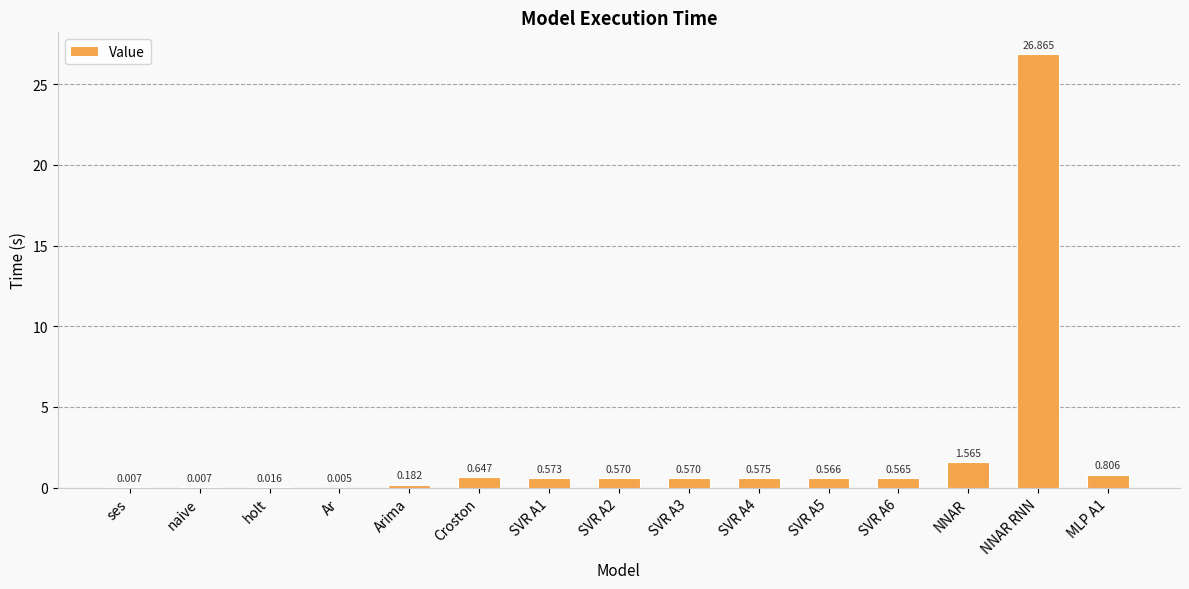

Where is the data nearest to the value 13?

NNAR